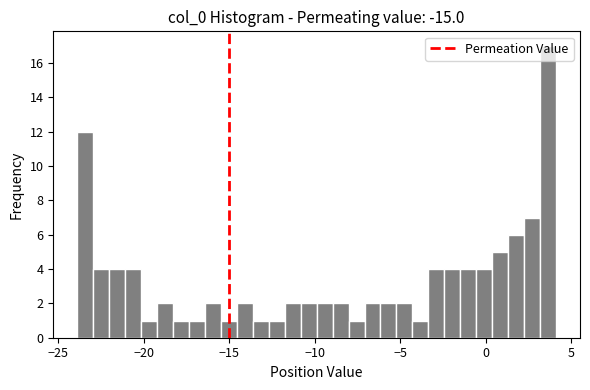

Around what value on the x-axis is the tallest bar? Give the approximate position of its centre, as read against the axis.

3.5